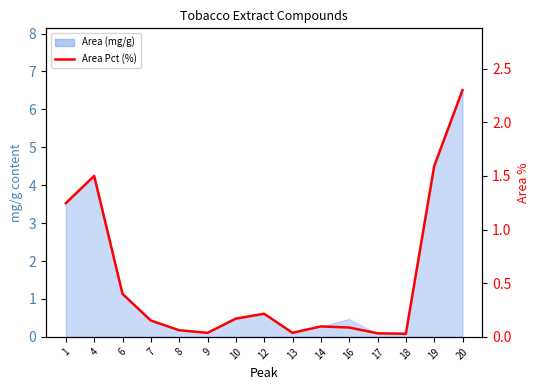

At which category does the data reach its first local valley?

9